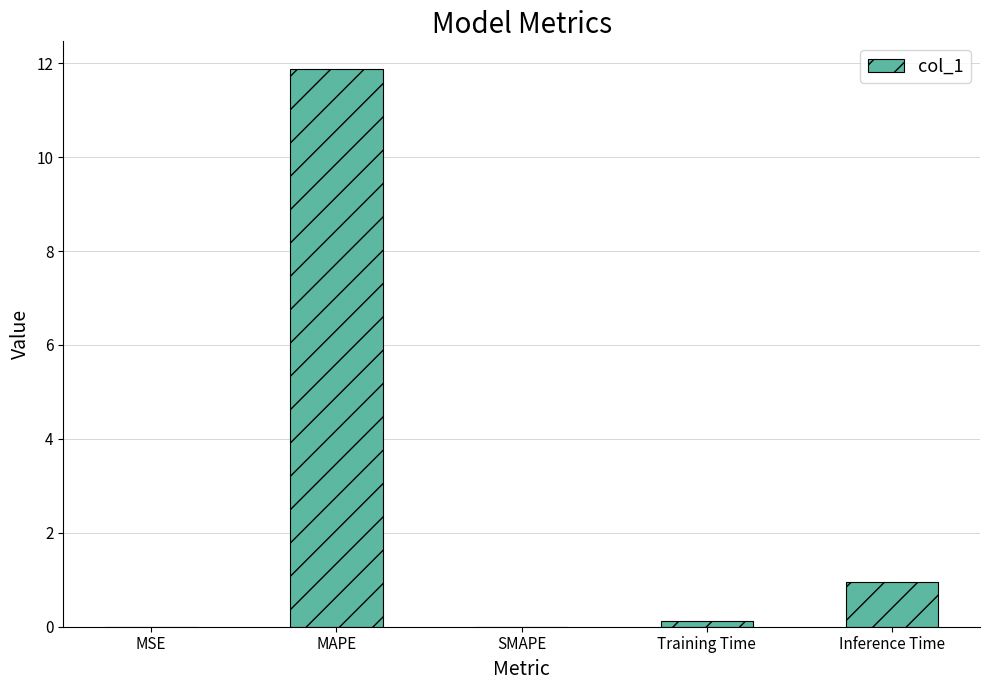

What is the sum of all values?

13.0